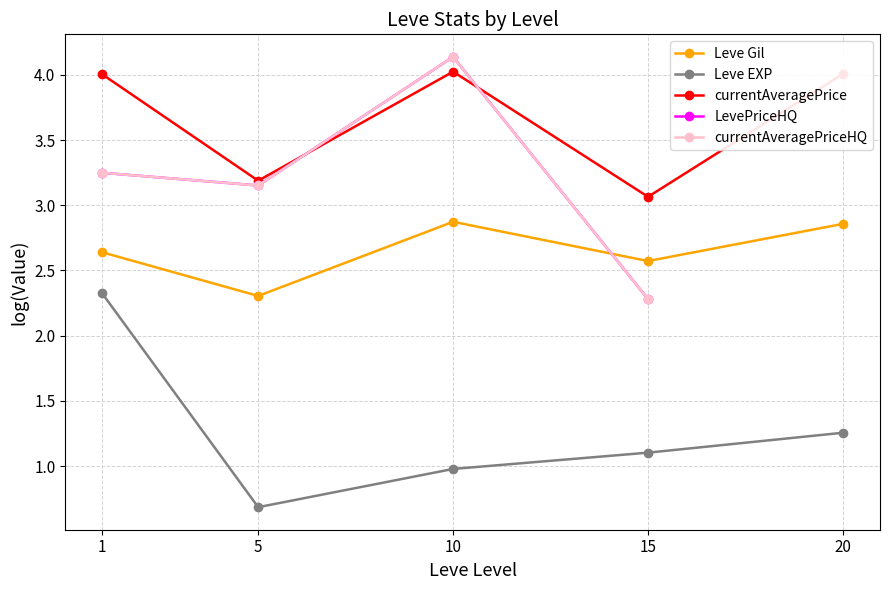

At which label does Leve EXP first exceed 1?

1